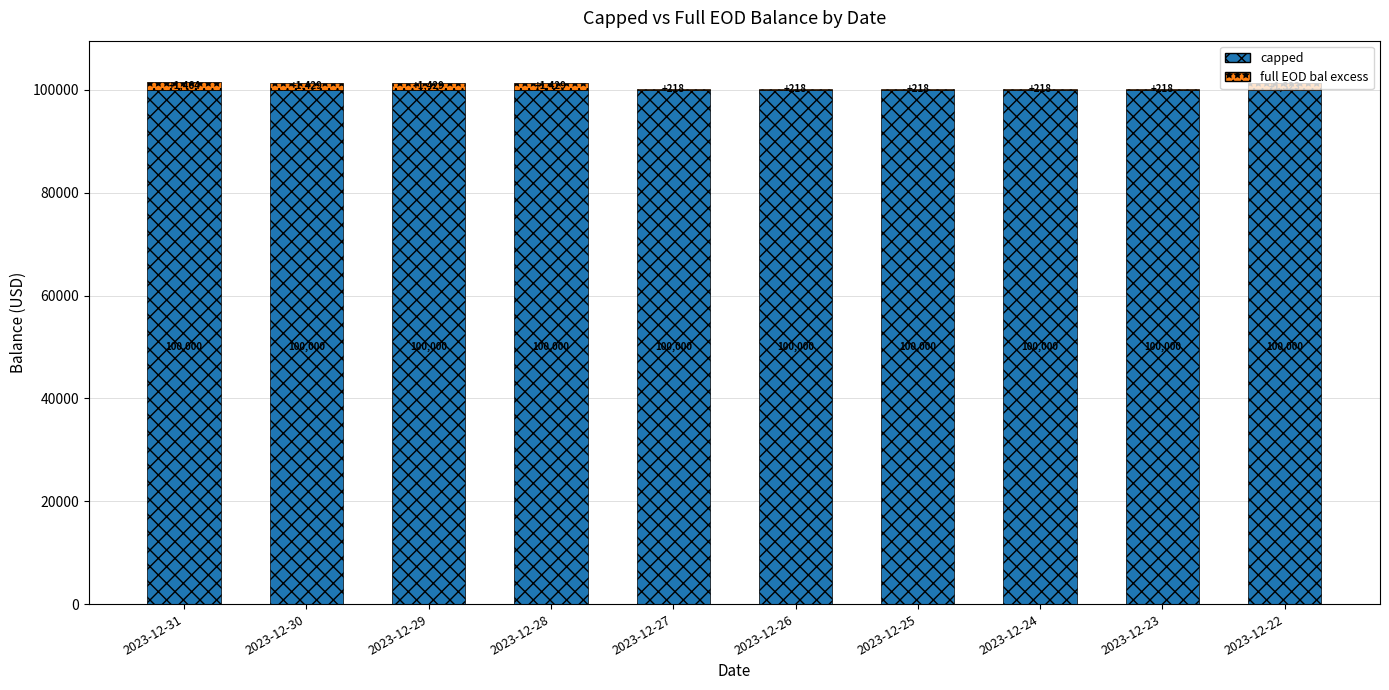

At which category is the sum across all series the highest?

2023-12-31